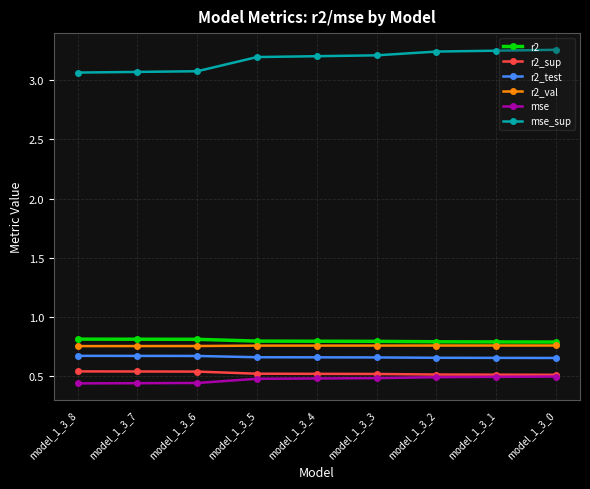

Which series has the largest total across all categories?

mse_sup